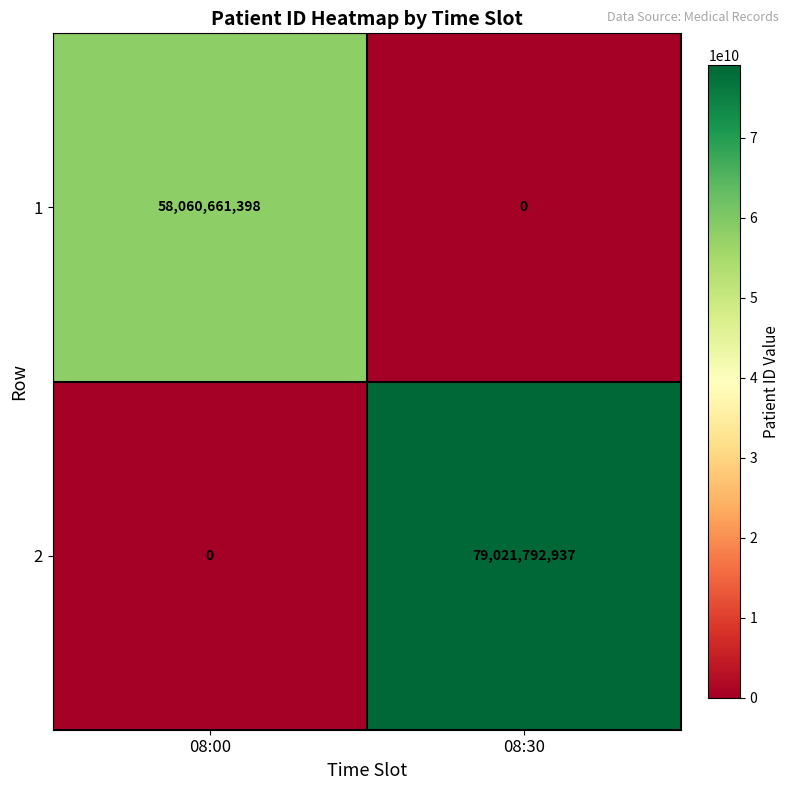

Count the number of data series in this chart.

2